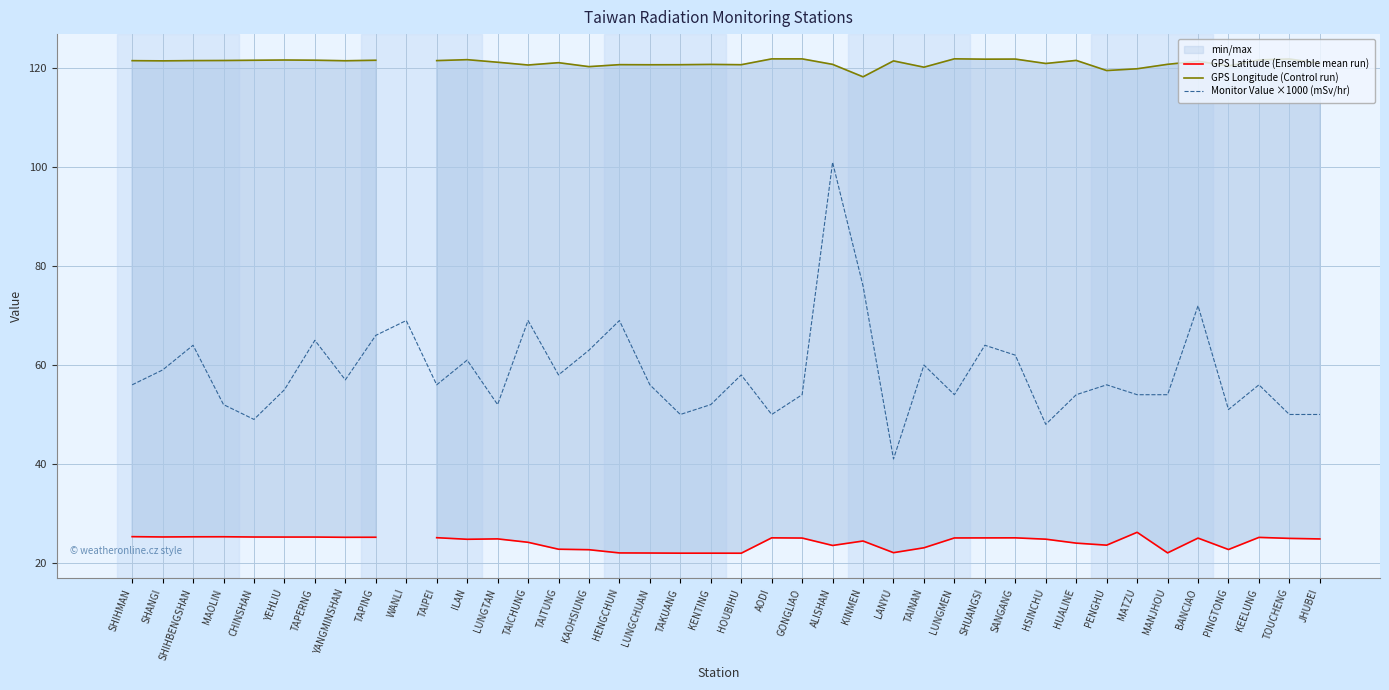

How many values in the Monitor Value ×1000 (mSv/hr) series are below 56?

17